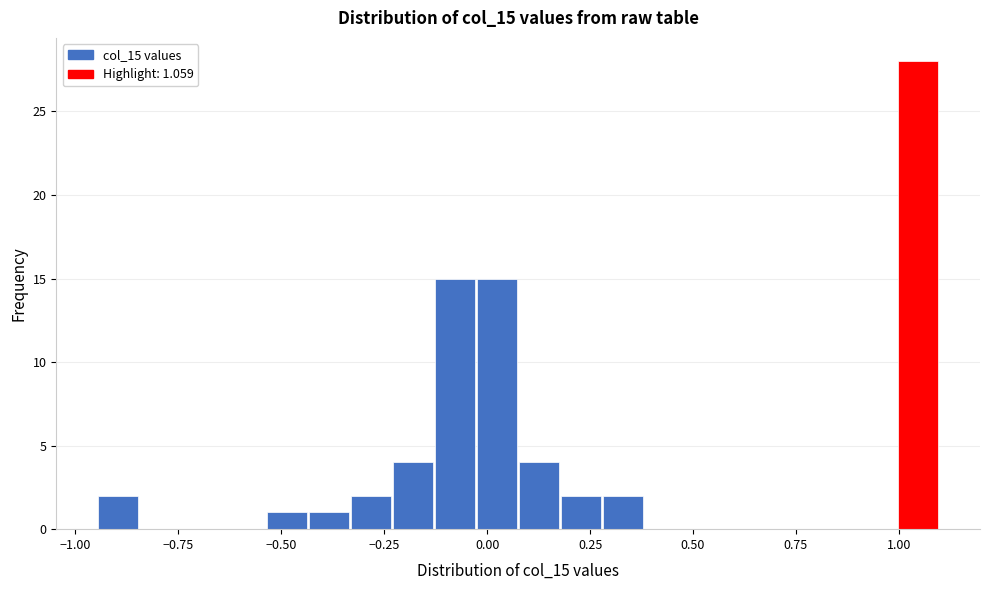

Read against the x-axis, roughly where is the centre of the tallest bar?

1.05